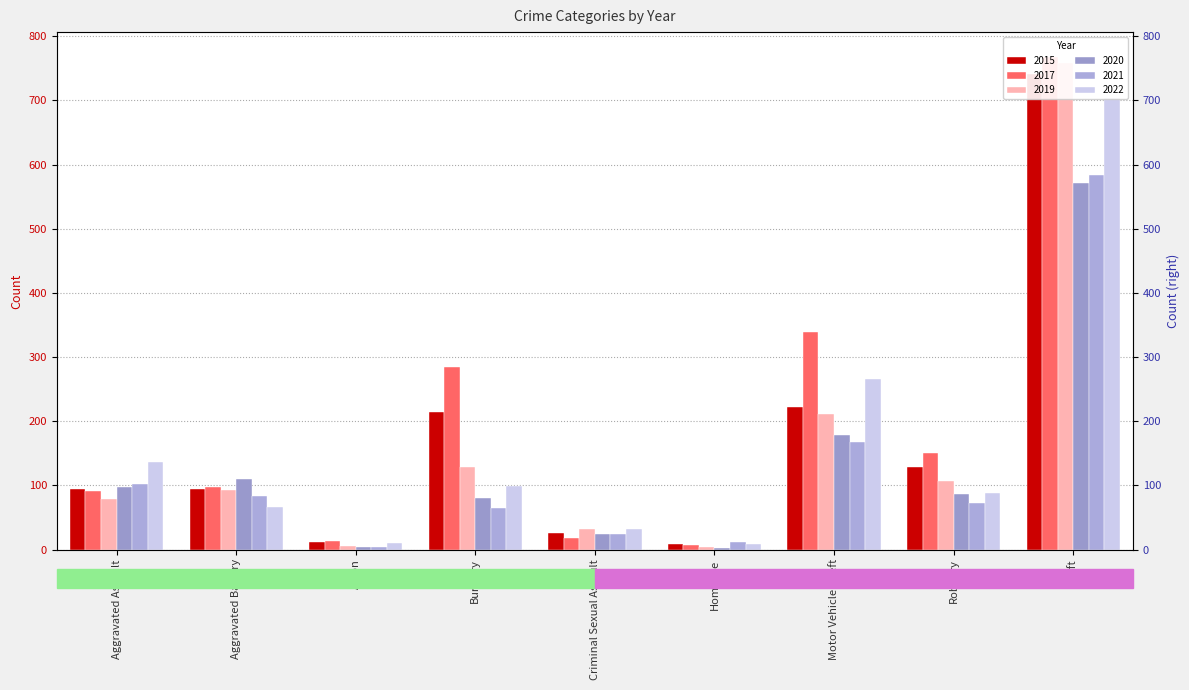

The value of 2020 at Homicide is 2. True or false?

True